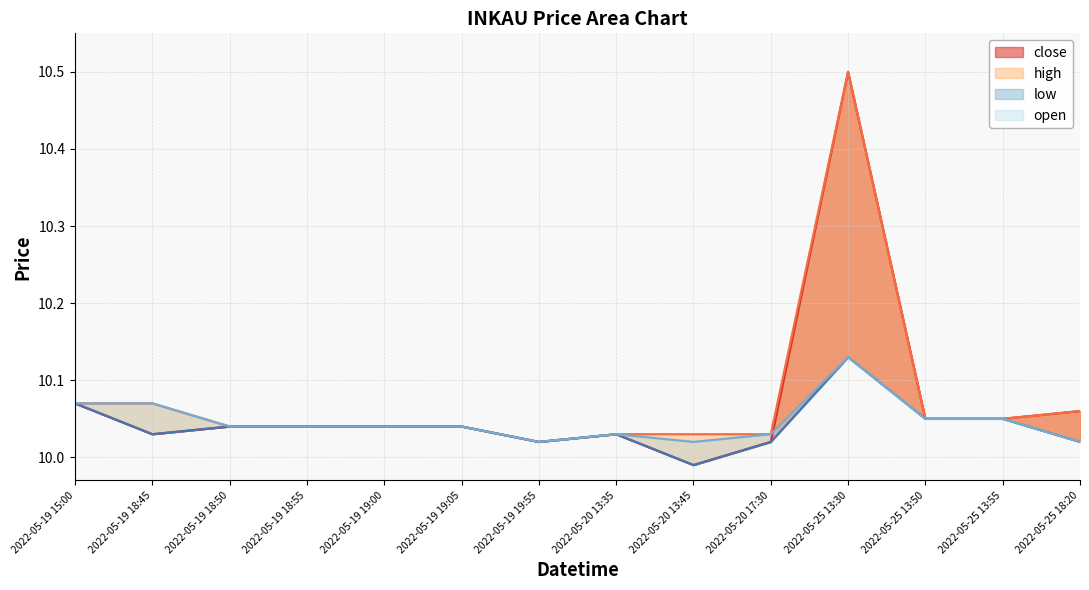

Which series has the largest range (max minus min)?

close